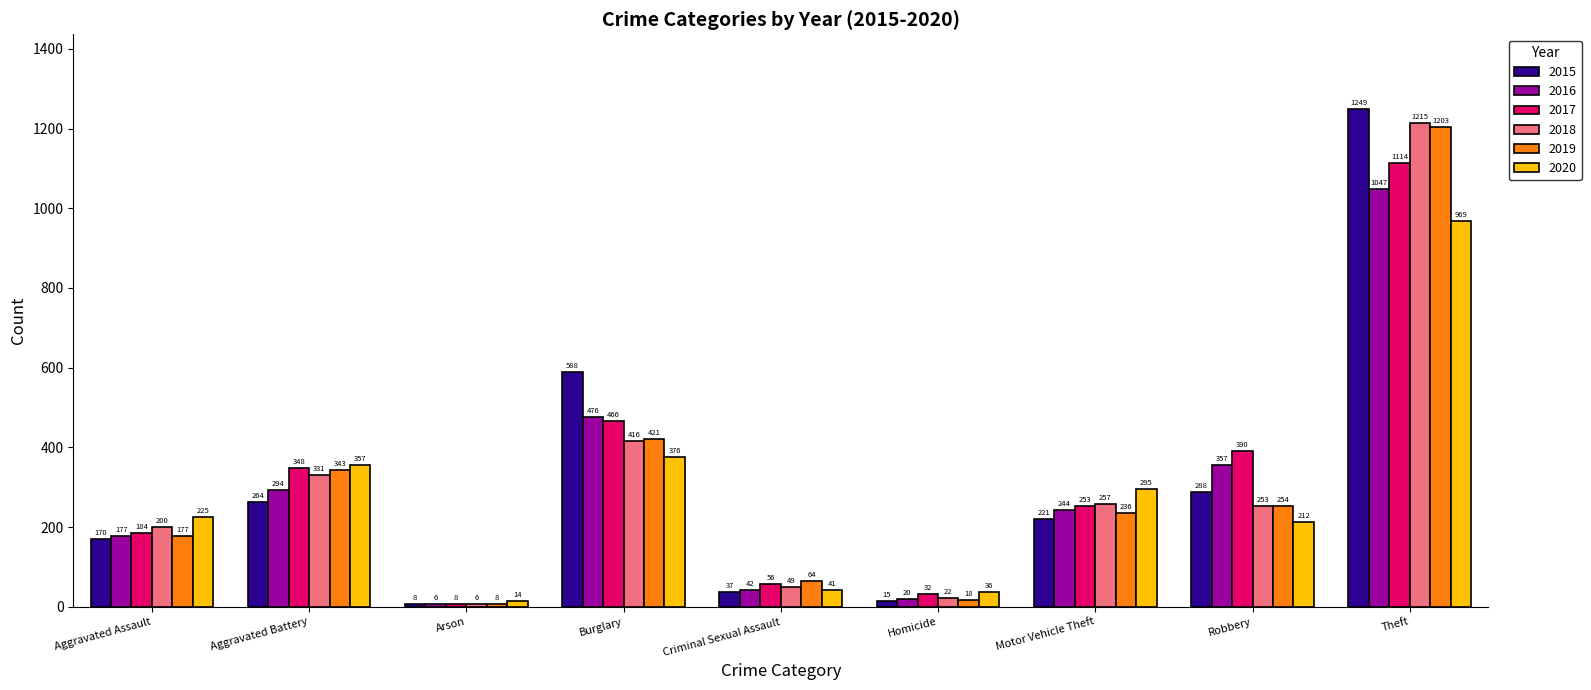

Rank the series by their maximum value, from lowest to highest.

2020, 2016, 2017, 2019, 2018, 2015